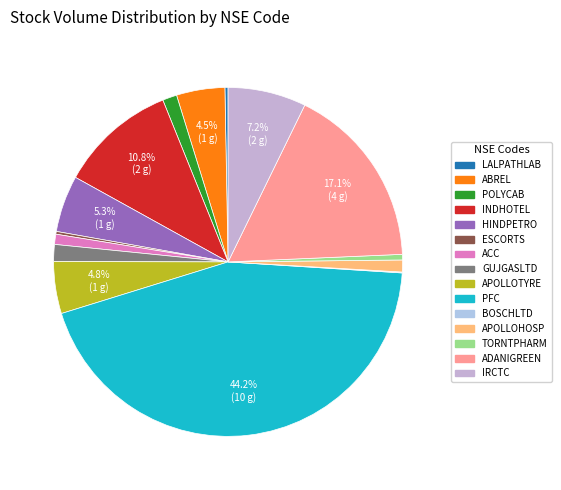

Approximately how many times larger is the value at TORNTPHARM compared to ACC?

0.5